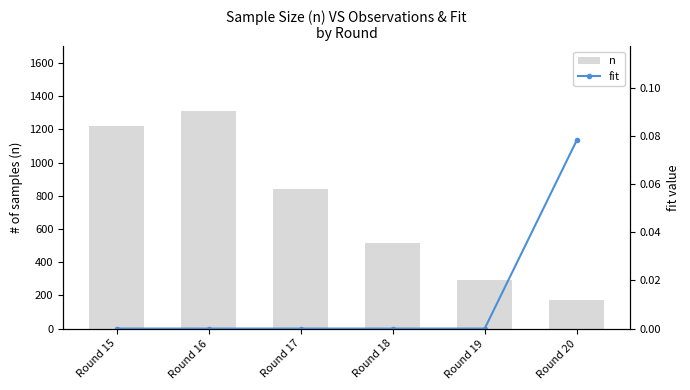

What is the total value across all series at Round 17?

838.0